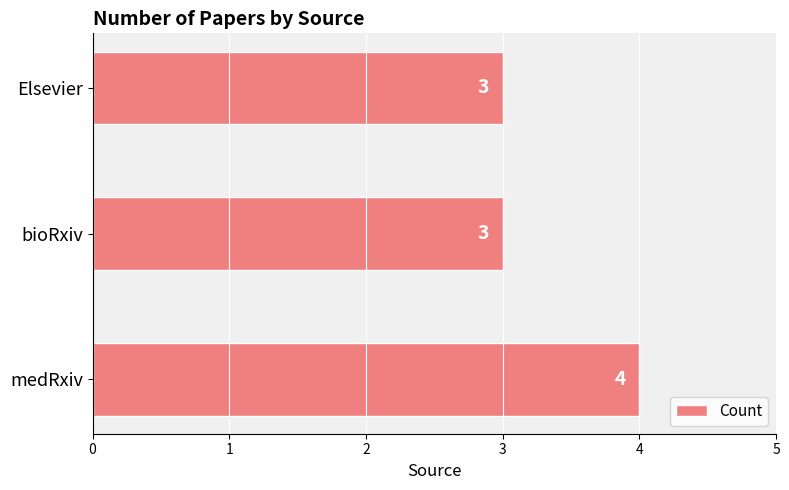

How many values are between 3 and 4?

3